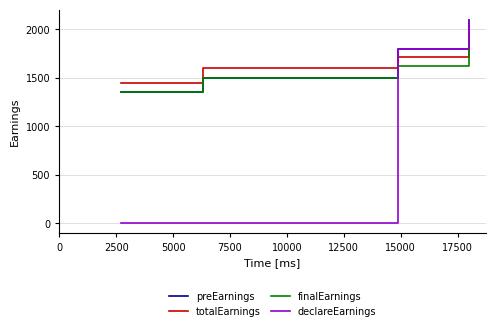

What is the maximum value shown in the chart?

2100.0